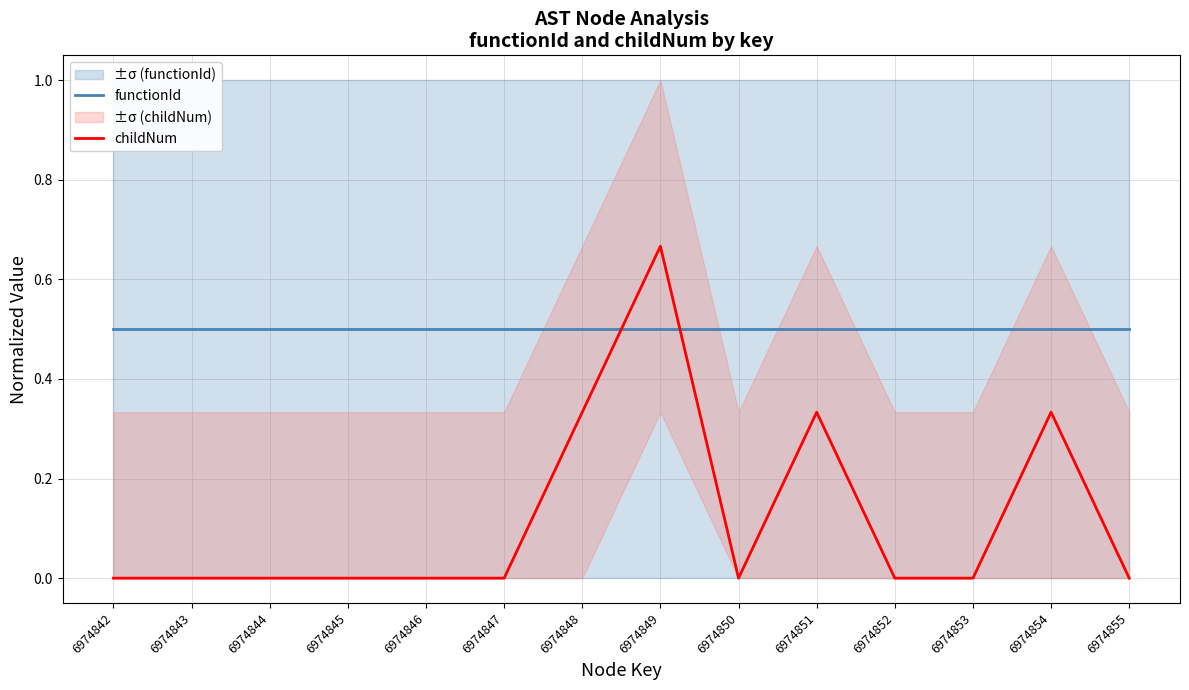

Which series ends up on top after the final intersection of functionId and childNum?

functionId